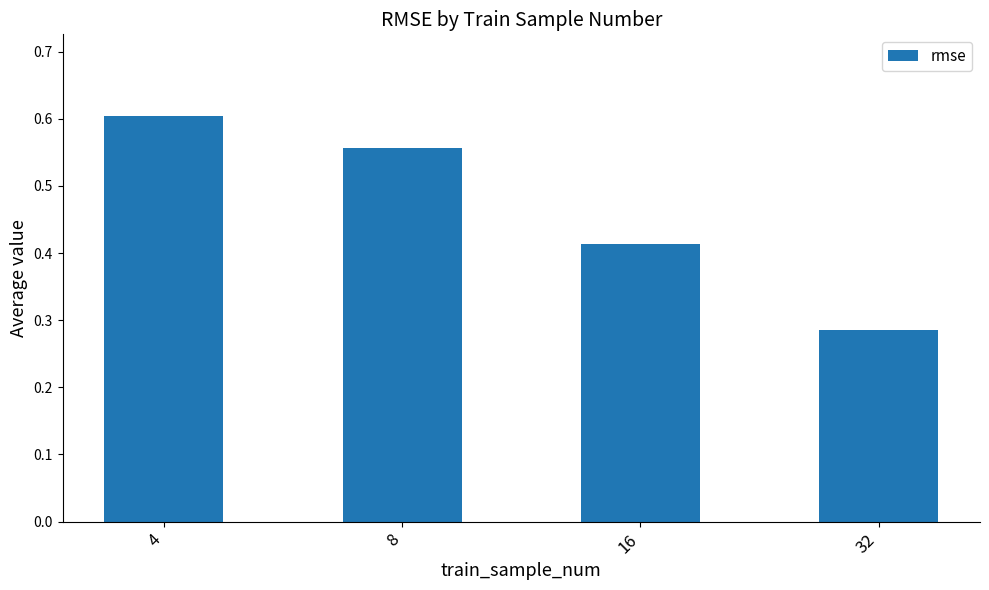

The chart shows a value of 0.3 at 4. True or false?

False